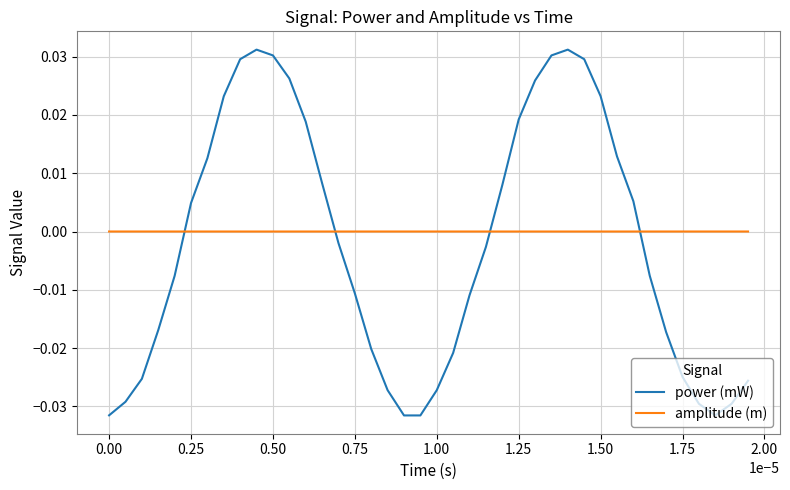

List the series in order of their peak value, lowest first.

amplitude (m), power (mW)